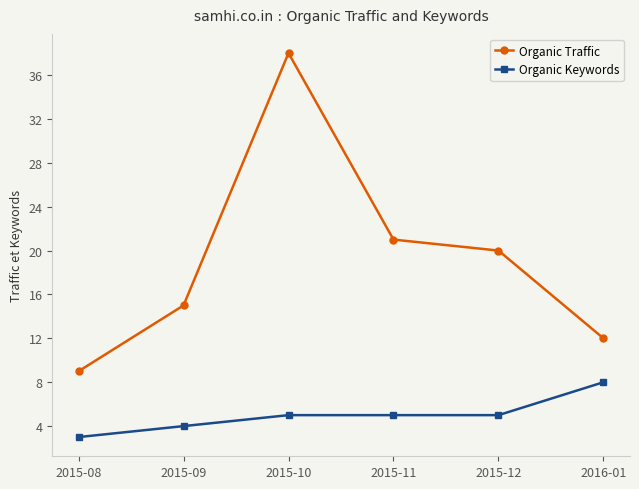

What are all the series names shown in the legend?

Organic Traffic, Organic Keywords